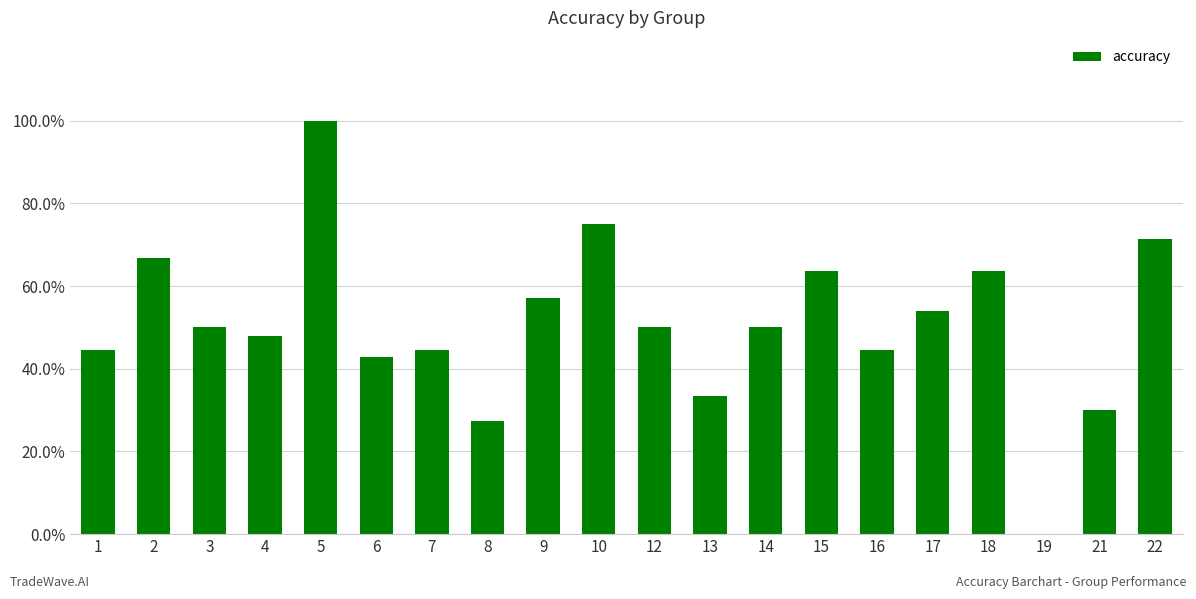

Are the bars horizontal?

No